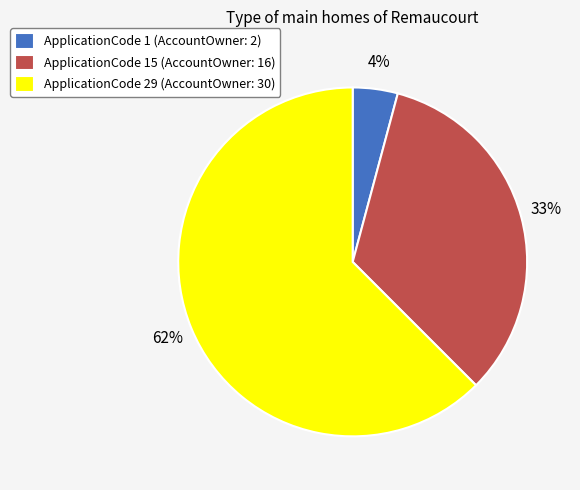

Which category has the biggest portion of the pie?

ApplicationCode 29 (AccountOwner: 30)